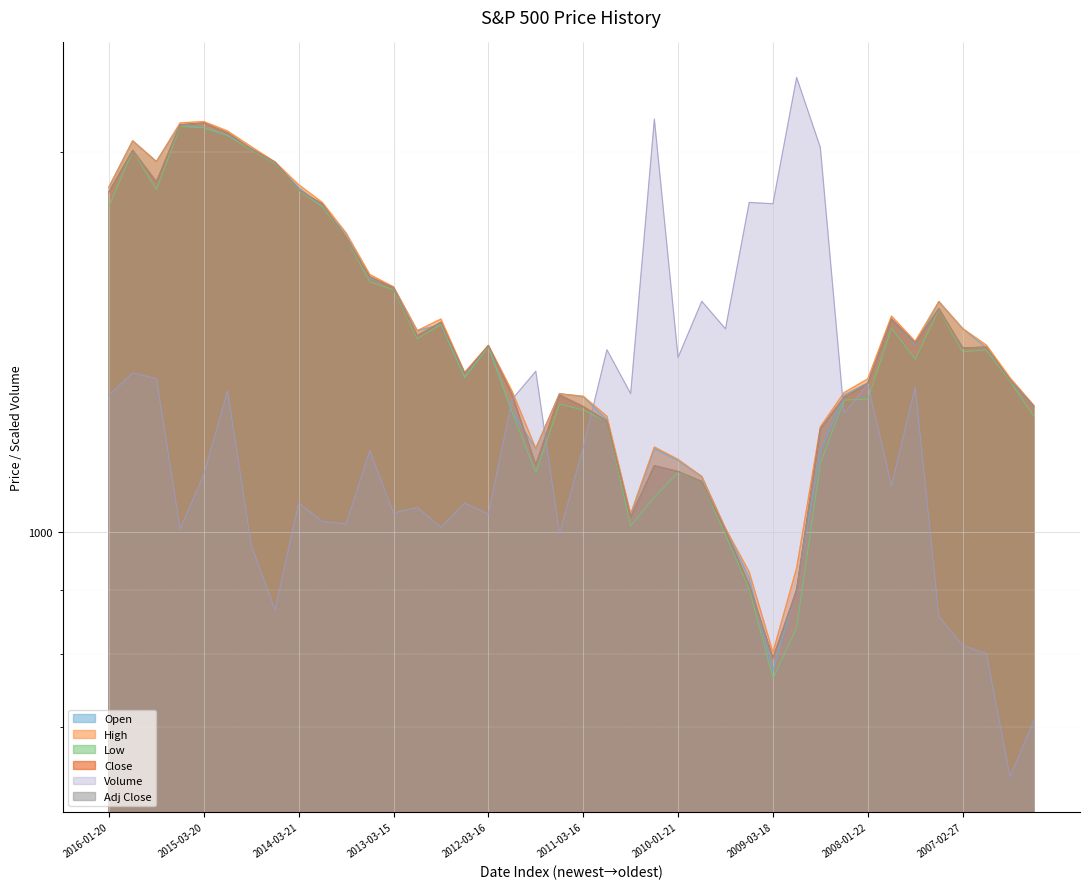

Reading left to right, extract all data points from this chart.

Open: 2016-01-20=1876.2	2015-12-18=2040.8	2015-08-24=1965.2	2015-06-26=2102.6	2015-03-20=2090.3	2014-12-19=2061.0	2014-09-19=2012.7	2014-06-20=1960.4	2014-03-21=1874.5	2013-12-20=1810.4	2013-09-20=1722.4	2013-06-21=1588.6	2013-03-15=1563.2	2012-12-21=1443.7	2012-09-14=1460.1	2012-06-22=1325.9	2012-03-16=1402.6	2011-10-27=1244.0	2011-09-22=1164.6	2011-06-23=1286.6	2011-03-16=1279.5	2010-12-07=1227.2	2010-07-01=1031.1	2010-05-06=1164.4	2010-01-21=1138.7	2009-12-17=1106.4	2009-08-05=1005.4	2009-05-07=919.6	2009-03-18=776.0	2008-10-10=902.3	2008-09-18=1157.1	2008-06-27=1283.6	2008-01-22=1312.9	2007-11-08=1475.3	2007-08-16=1406.6	2007-06-22=1522.2	2007-02-27=1449.2	2006-11-30=1399.5	2006-09-15=1316.3	2006-06-08=1256.1
High: 2016-01-20=1876.2	2015-12-18=2040.8	2015-08-24=1965.2	2015-06-26=2108.9	2015-03-20=2113.9	2014-12-19=2077.9	2014-09-19=2019.3	2014-06-20=1963.9	2014-03-21=1884.0	2013-12-20=1823.8	2013-09-20=1725.2	2013-06-21=1599.2	2013-03-15=1563.6	2012-12-21=1443.7	2012-09-14=1474.5	2012-06-22=1337.8	2012-03-16=1405.9	2011-10-27=1292.7	2011-09-22=1164.6	2011-06-23=1286.6	2011-03-16=1280.9	2010-12-07=1235.1	2010-07-01=1033.6	2010-05-06=1167.6	2010-01-21=1141.6	2009-12-17=1106.4	2009-08-05=1006.6	2009-05-07=929.6	2009-03-18=803.0	2008-10-10=936.4	2008-09-18=1211.1	2008-06-27=1289.4	2008-01-22=1322.1	2007-11-08=1482.5	2007-08-16=1416.0	2007-06-22=1522.2	2007-02-27=1449.2	2006-11-30=1406.3	2006-09-15=1324.7	2006-06-08=1259.8
Low: 2016-01-20=1812.3	2015-12-18=2005.3	2015-08-24=1867.0	2015-06-26=2095.4	2015-03-20=2090.3	2014-12-19=2061.0	2014-09-19=2006.6	2014-06-20=1959.2	2014-03-21=1863.5	2013-12-20=1810.2	2013-09-20=1708.9	2013-06-21=1577.7	2013-03-15=1555.7	2012-12-21=1422.6	2012-09-14=1460.1	2012-06-22=1325.9	2012-03-16=1401.5	2011-10-27=1244.0	2011-09-22=1114.2	2011-06-23=1262.9	2011-03-16=1249.1	2010-12-07=1223.2	2010-07-01=1010.9	2010-05-06=1065.8	2010-01-21=1114.8	2009-12-17=1095.9	2009-08-05=994.3	2009-05-07=901.4	2009-03-18=765.6	2008-10-10=839.8	2008-09-18=1133.5	2008-06-27=1272.0	2008-01-22=1274.3	2007-11-08=1450.3	2007-08-16=1370.6	2007-06-22=1500.7	2007-02-27=1389.4	2006-11-30=1393.8	2006-09-15=1316.3	2006-06-08=1235.2
Close: 2016-01-20=1859.3	2015-12-18=2005.6	2015-08-24=1893.2	2015-06-26=2101.5	2015-03-20=2108.1	2014-12-19=2070.6	2014-09-19=2010.4	2014-06-20=1962.9	2014-03-21=1866.5	2013-12-20=1818.3	2013-09-20=1709.9	2013-06-21=1592.4	2013-03-15=1560.7	2012-12-21=1430.2	2012-09-14=1465.8	2012-06-22=1335.0	2012-03-16=1404.2	2011-10-27=1284.6	2011-09-22=1129.6	2011-06-23=1283.5	2011-03-16=1256.9	2010-12-07=1223.8	2010-07-01=1027.4	2010-05-06=1128.2	2010-01-21=1116.5	2009-12-17=1096.1	2009-08-05=1002.7	2009-05-07=907.4	2009-03-18=794.3	2008-10-10=899.2	2008-09-18=1206.5	2008-06-27=1278.4	2008-01-22=1310.5	2007-11-08=1474.8	2007-08-16=1411.3	2007-06-22=1502.6	2007-02-27=1399.0	2006-11-30=1400.6	2006-09-15=1319.7	2006-06-08=1257.9
Volume: 2016-01-20=1283.2	2015-12-18=1336.6	2015-08-24=1322.5	2015-06-26=1005.1	2015-03-20=1110.8	2014-12-19=1293.1	2014-09-19=976.0	2014-06-20=867.2	2014-03-21=1054.1	2013-12-20=1019.5	2013-09-20=1014.8	2013-06-21=1159.5	2013-03-15=1035.2	2012-12-21=1045.8	2012-09-14=1008.4	2012-06-22=1054.3	2012-03-16=1032.8	2011-10-27=1273.5	2011-09-22=1340.6	2011-06-23=996.7	2011-03-16=1166.6	2010-12-07=1394.1	2010-07-01=1287.2	2010-05-06=2123.6	2010-01-21=1374.9	2009-12-17=1523.0	2009-08-05=1448.4	2009-05-07=1824.0	2009-03-18=1819.7	2008-10-10=2291.2	2008-09-18=2016.5	2008-06-27=1241.7	2008-01-22=1308.9	2007-11-08=1087.9	2007-08-16=1301.9	2007-06-22=856.9	2007-02-27=813.0	2006-11-30=801.2	2006-09-15=639.6	2006-06-08=708.8
Adj Close: 2016-01-20=1859.3	2015-12-18=2005.6	2015-08-24=1893.2	2015-06-26=2101.5	2015-03-20=2108.1	2014-12-19=2070.6	2014-09-19=2010.4	2014-06-20=1962.9	2014-03-21=1866.5	2013-12-20=1818.3	2013-09-20=1709.9	2013-06-21=1592.4	2013-03-15=1560.7	2012-12-21=1430.2	2012-09-14=1465.8	2012-06-22=1335.0	2012-03-16=1404.2	2011-10-27=1284.6	2011-09-22=1129.6	2011-06-23=1283.5	2011-03-16=1256.9	2010-12-07=1223.8	2010-07-01=1027.4	2010-05-06=1128.2	2010-01-21=1116.5	2009-12-17=1096.1	2009-08-05=1002.7	2009-05-07=907.4	2009-03-18=794.3	2008-10-10=899.2	2008-09-18=1206.5	2008-06-27=1278.4	2008-01-22=1310.5	2007-11-08=1474.8	2007-08-16=1411.3	2007-06-22=1502.6	2007-02-27=1399.0	2006-11-30=1400.6	2006-09-15=1319.7	2006-06-08=1257.9